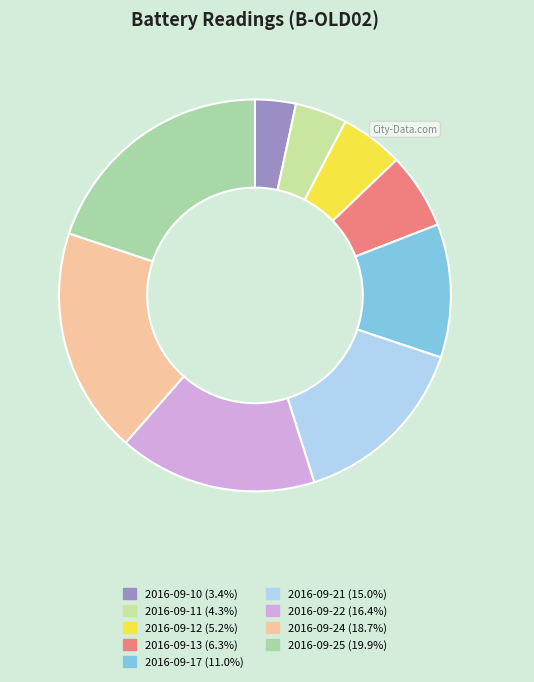

Which category has the smallest portion of the pie?

2016-09-10